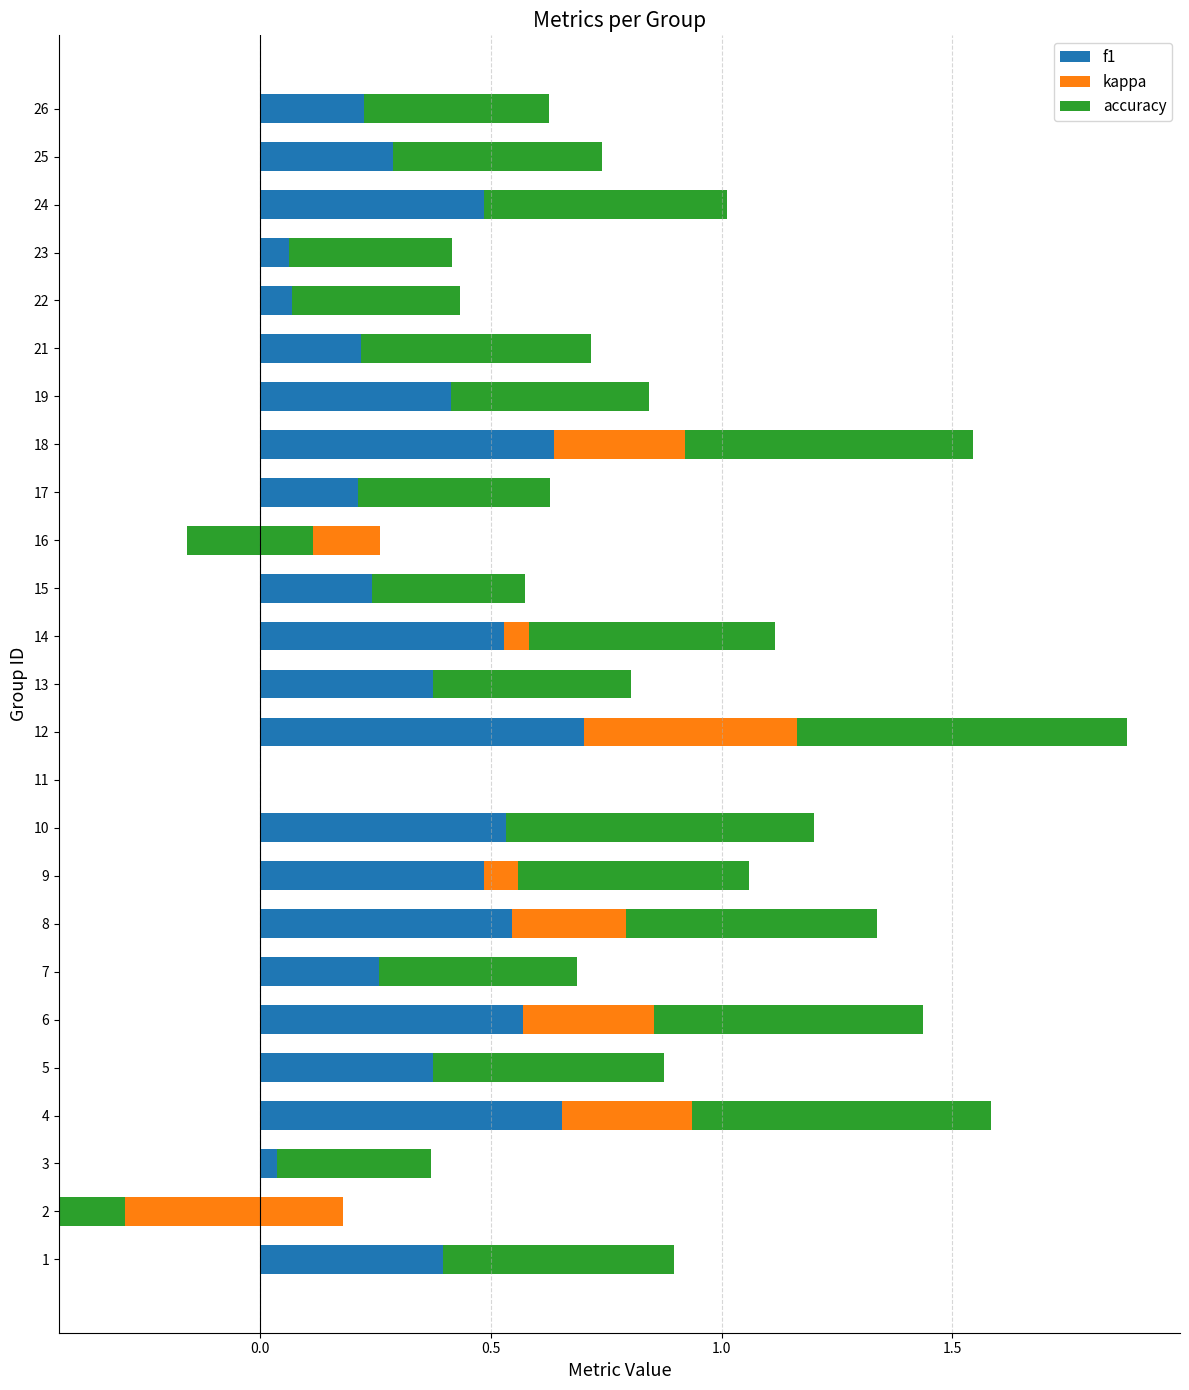

Rank the series by their maximum value, from lowest to highest.

kappa, f1, accuracy